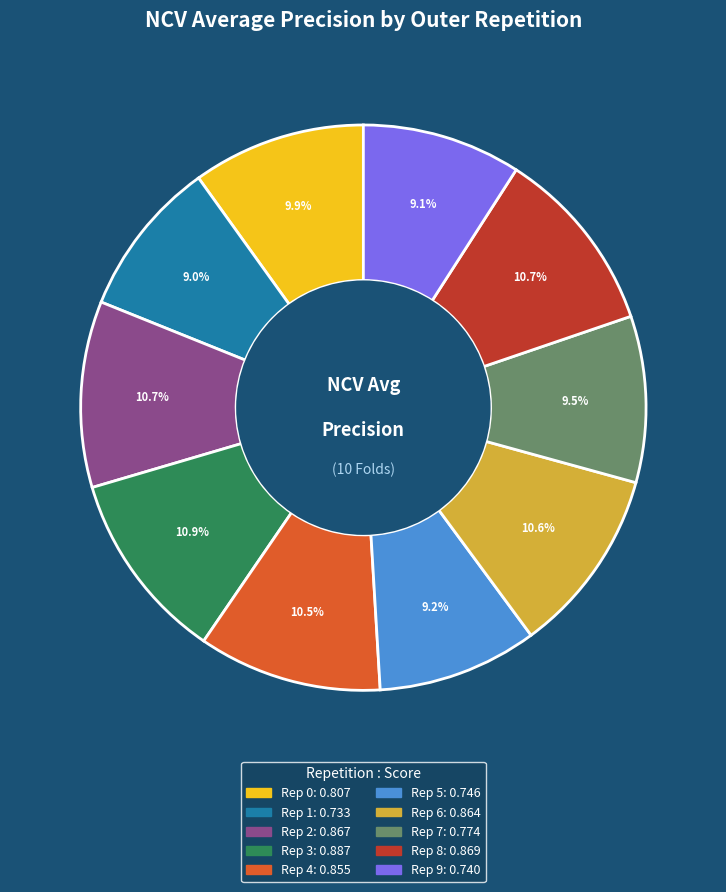

Count the number of slices in the pie.

10